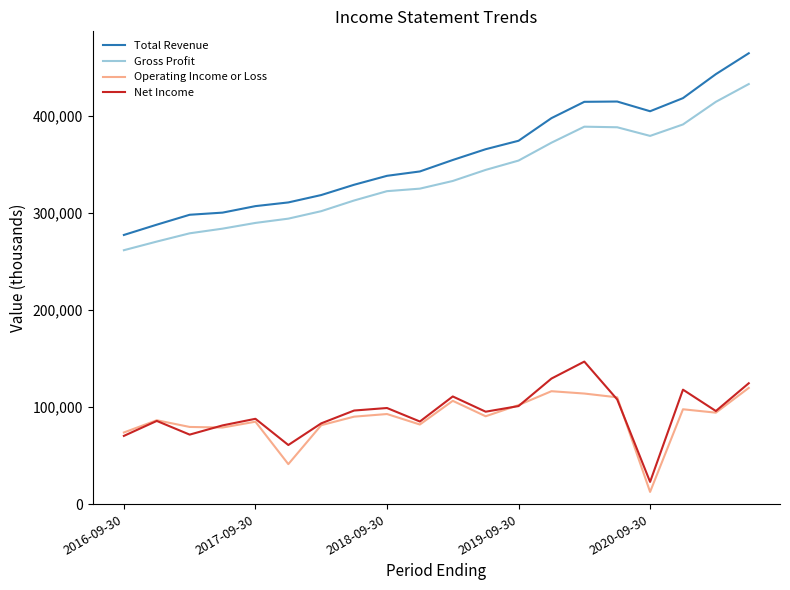

What is the greatest value displayed?

464300